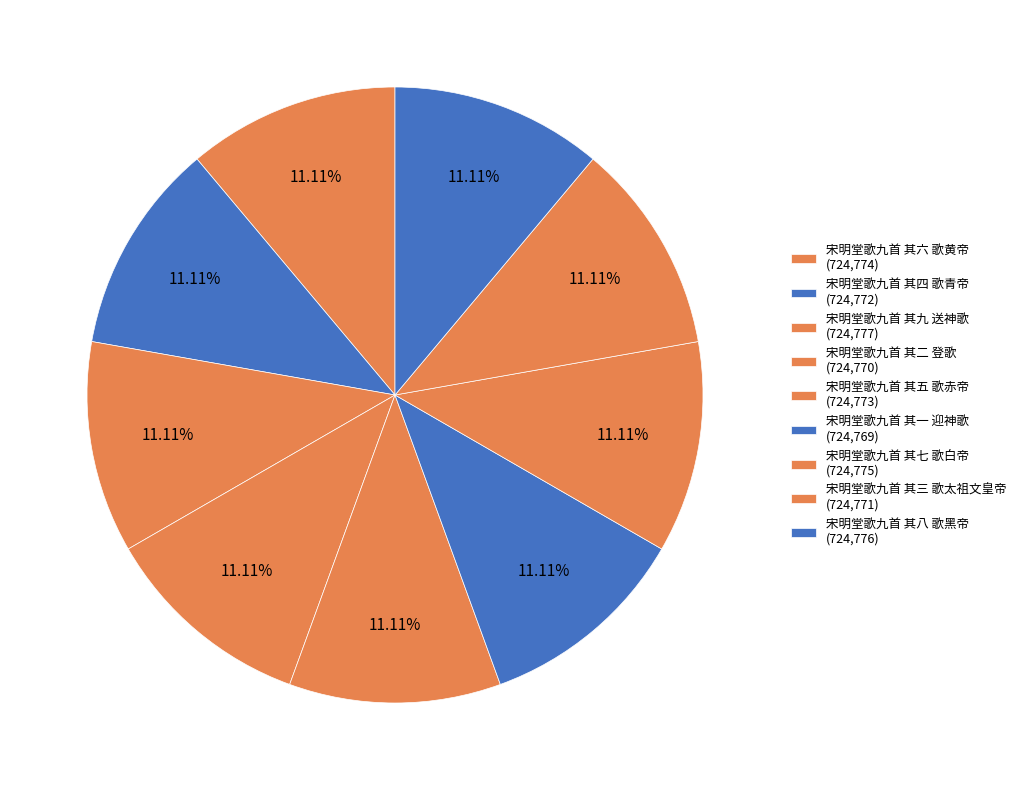

What is the largest slice in the pie chart?

宋明堂歌九首 其九 送神歌